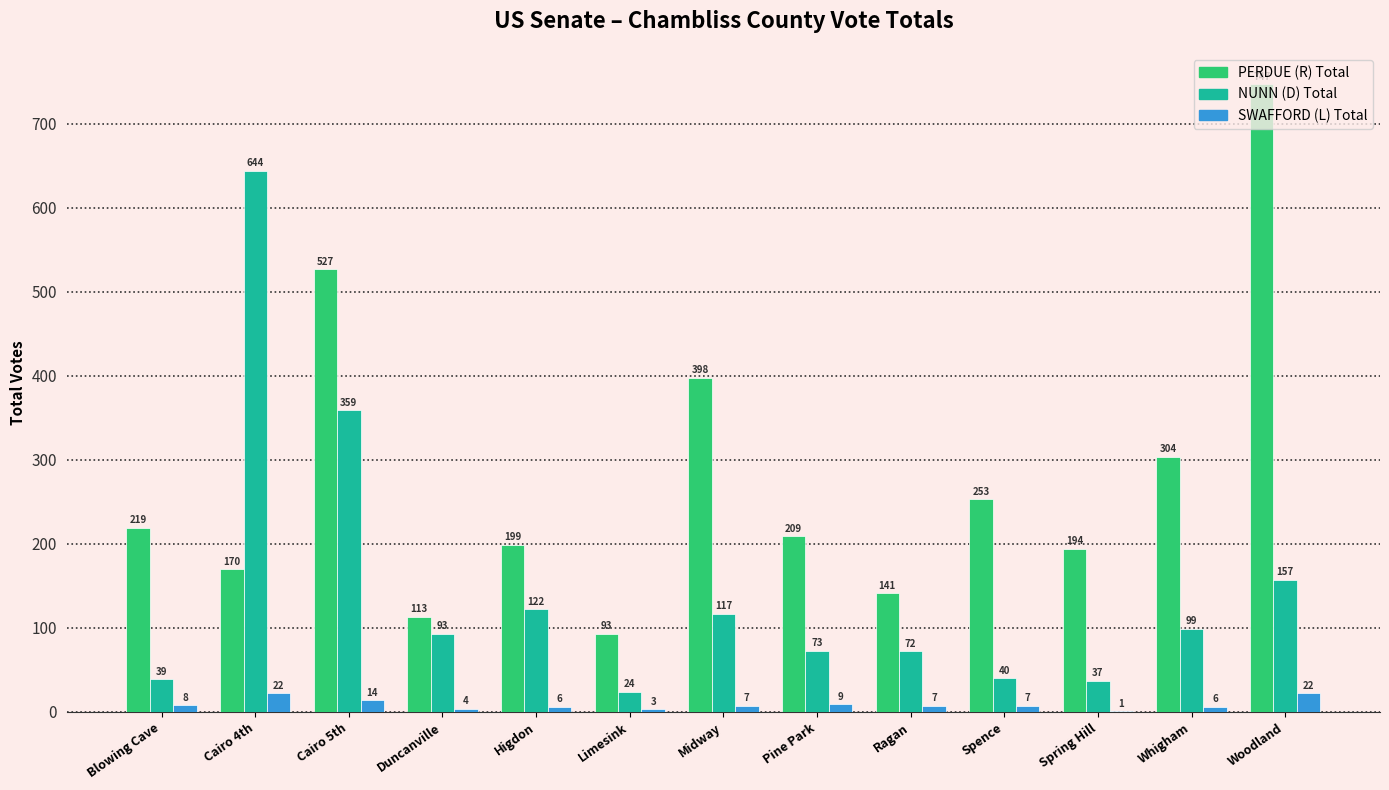

Which label corresponds to the largest value in the chart?

Woodland